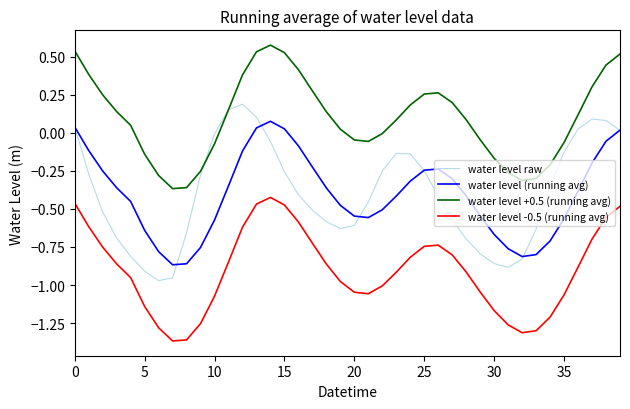

True or false: water level (running avg) and water level -0.5 (running avg) intersect in this chart.

False